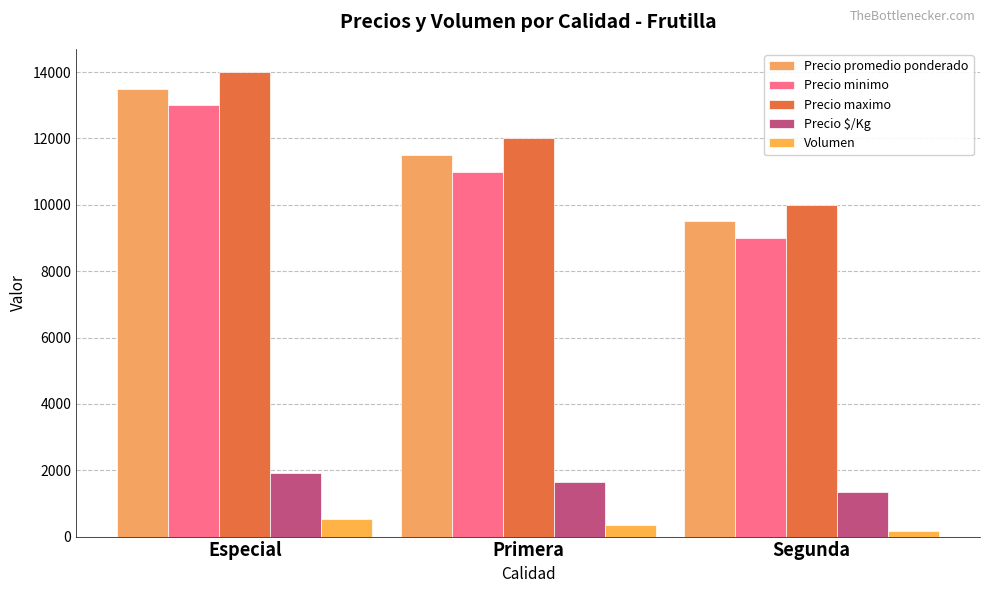

What is the lowest value of the Precio maximo series?

10000